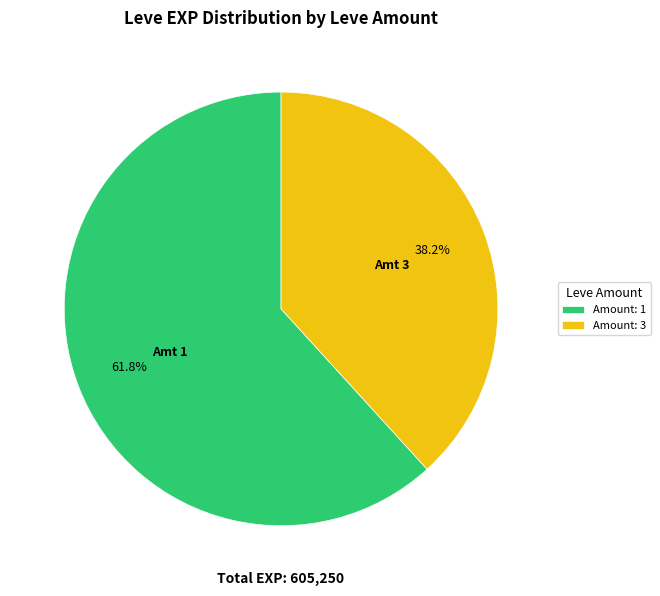

Is there any slice that represents more than half of the pie?

Yes